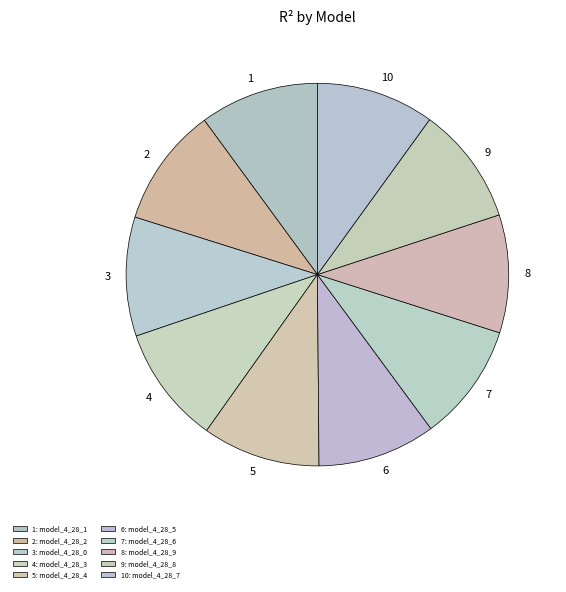

True or false: 6 accounts for 1% of the total.

False